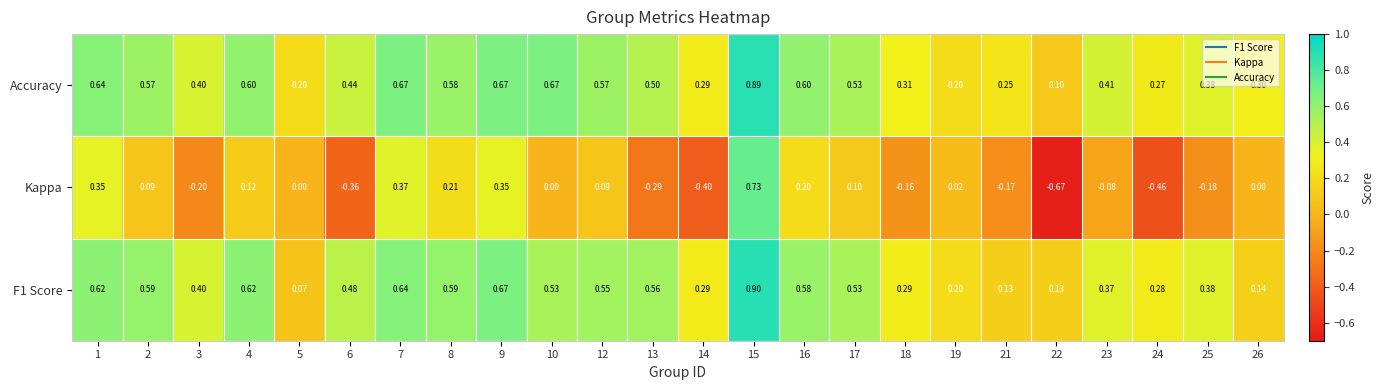

Which series changed the most between 1 and 18?

Kappa